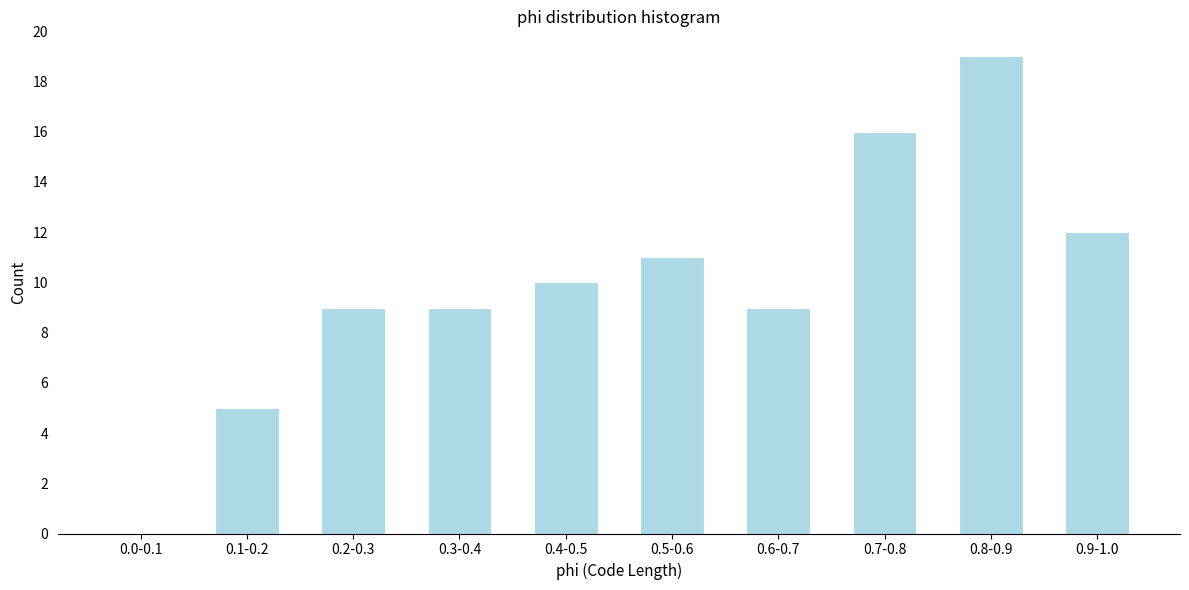

Reading right to left, transcribe all the data shown in this chart.

0.9-1.0=12	0.8-0.9=19	0.7-0.8=16	0.6-0.7=9	0.5-0.6=11	0.4-0.5=10	0.3-0.4=9	0.2-0.3=9	0.1-0.2=5	0.0-0.1=0